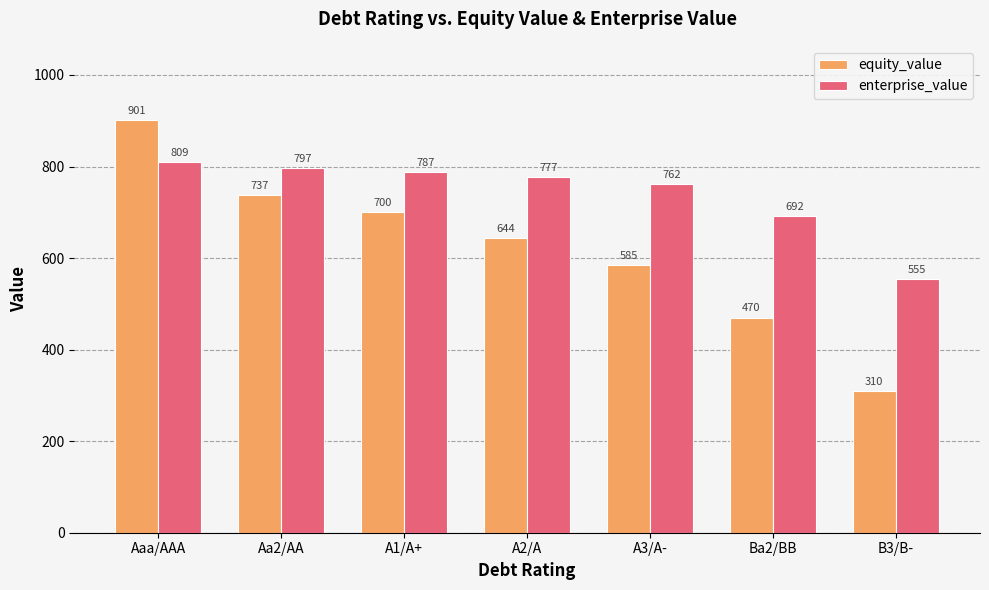

Rank the series by their maximum value, from lowest to highest.

enterprise_value, equity_value